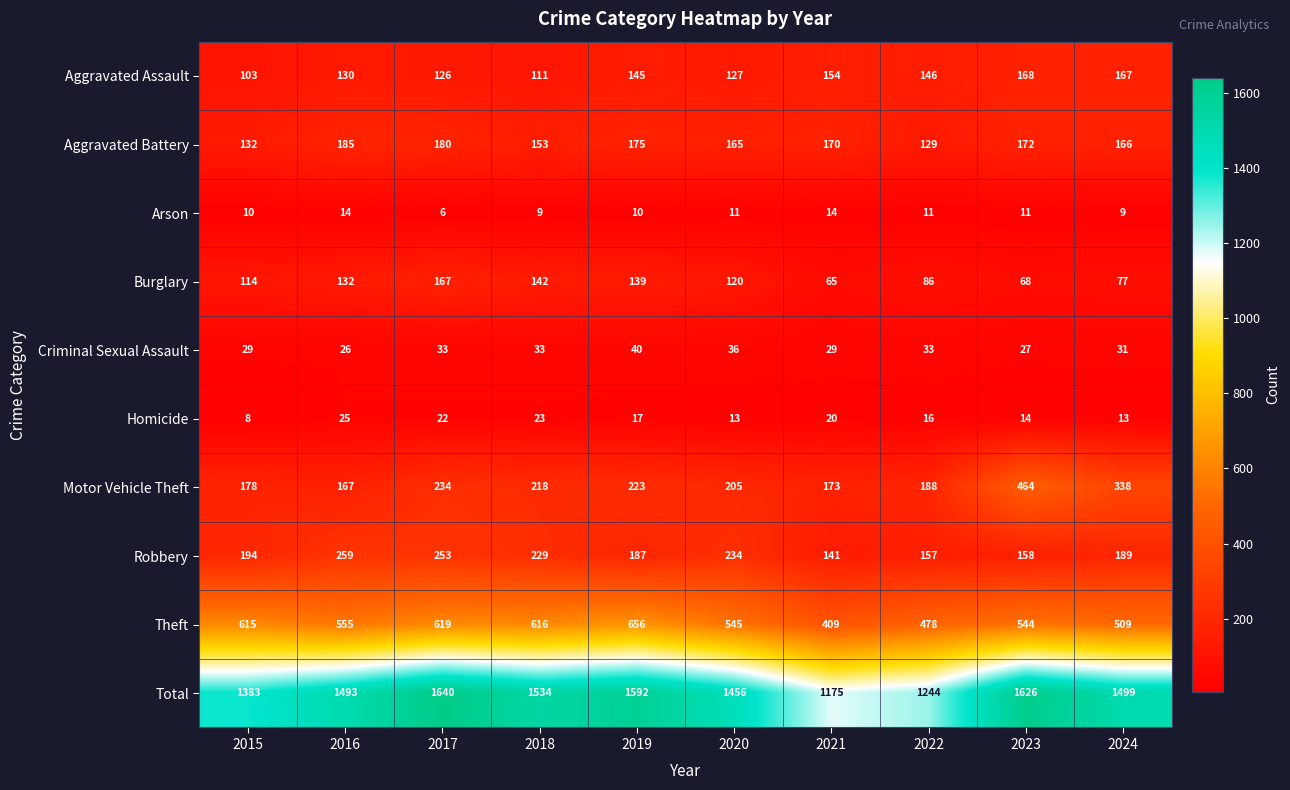

Count the number of data series in this chart.

10